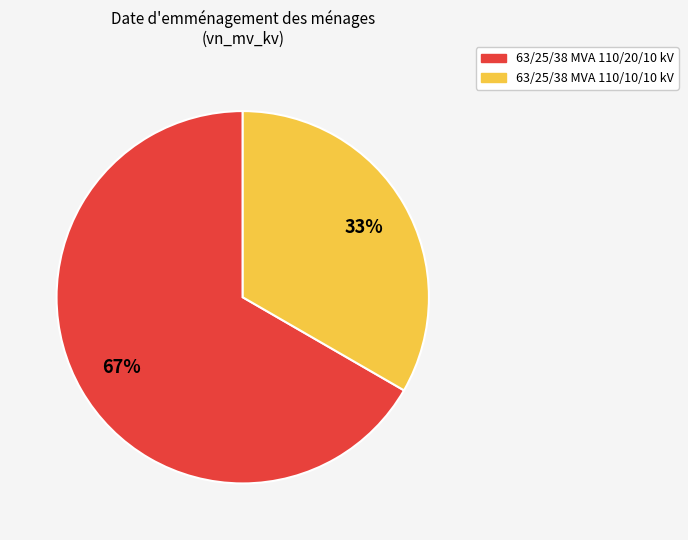

Count the number of slices in the pie.

2